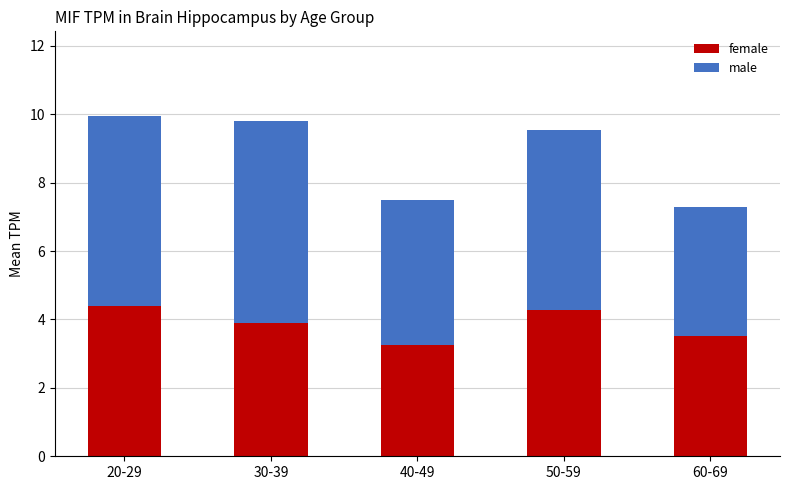

What is the average value of the male series?

4.9